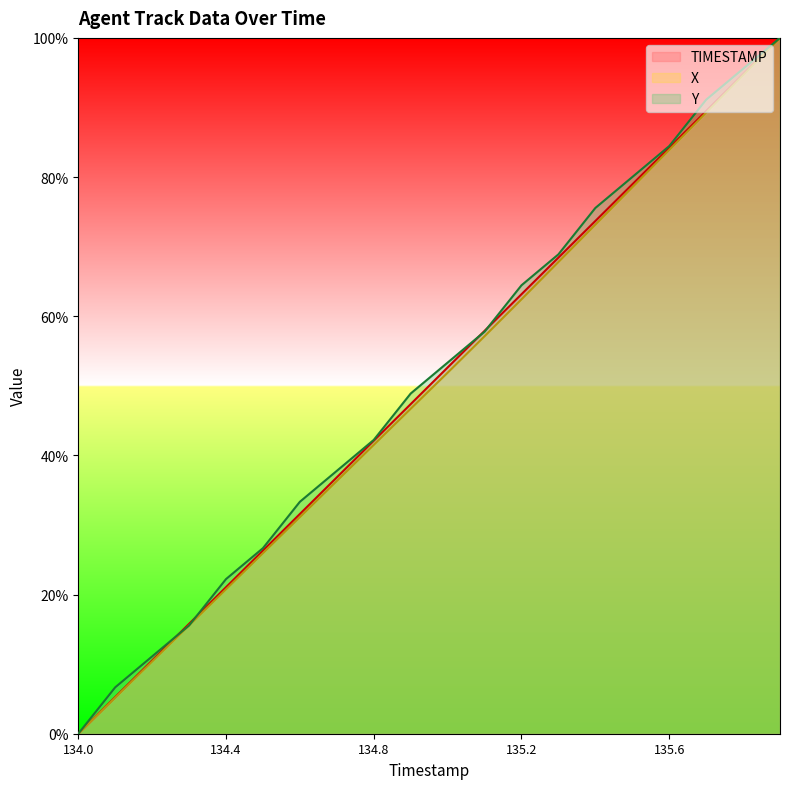

The X series shows 73.2 at 135.4. True or false?

True